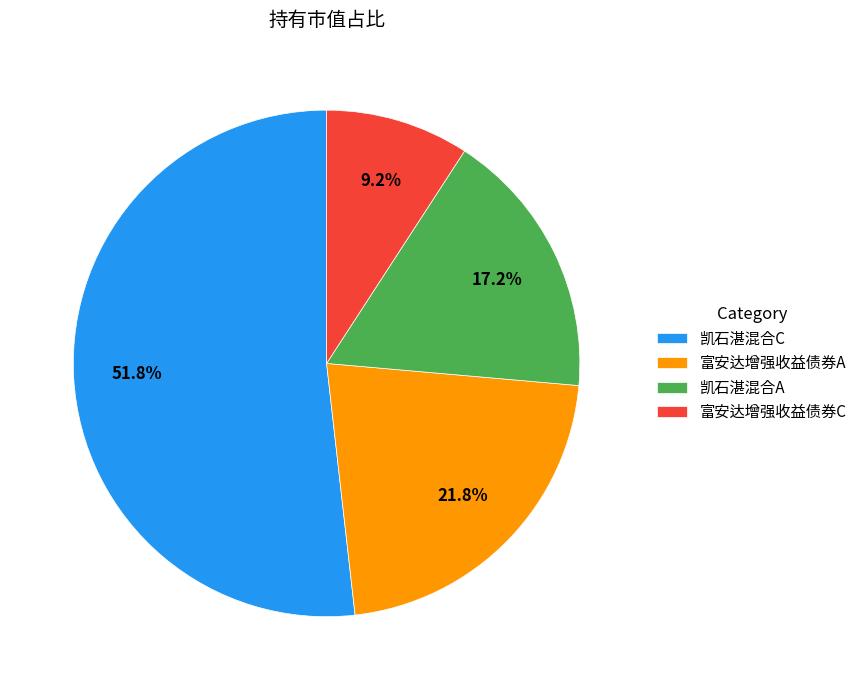

Is it true that 富安达增强收益债券C is 9% of the pie?

True